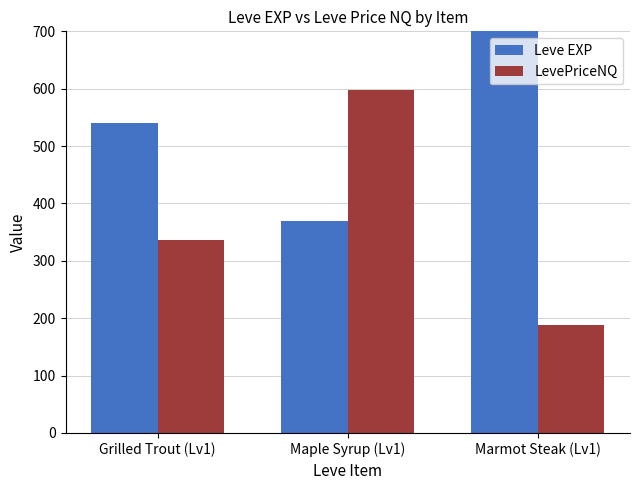

Are the bars grouped side by side (vs. stacked)?

Yes